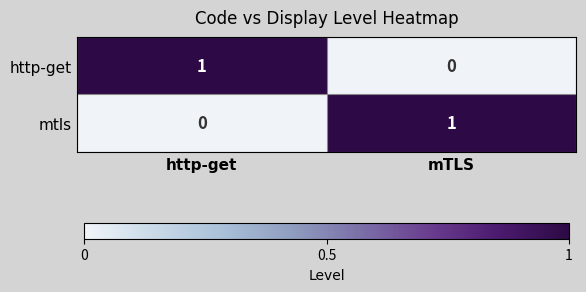

The value of mtls at http-get is 0. True or false?

True